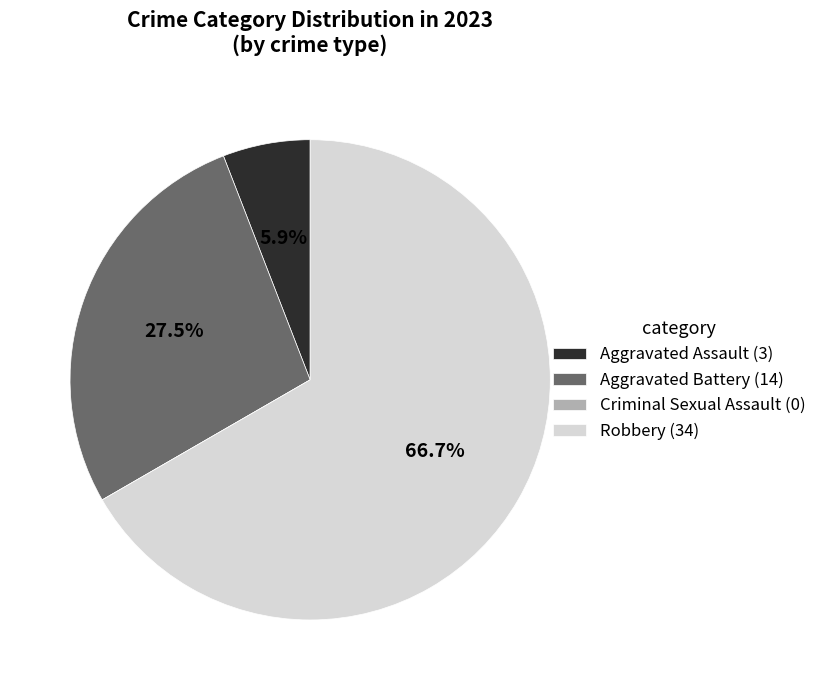

What is the ratio of the value at Robbery (34) to the value at Aggravated Assault (3)?

11.3